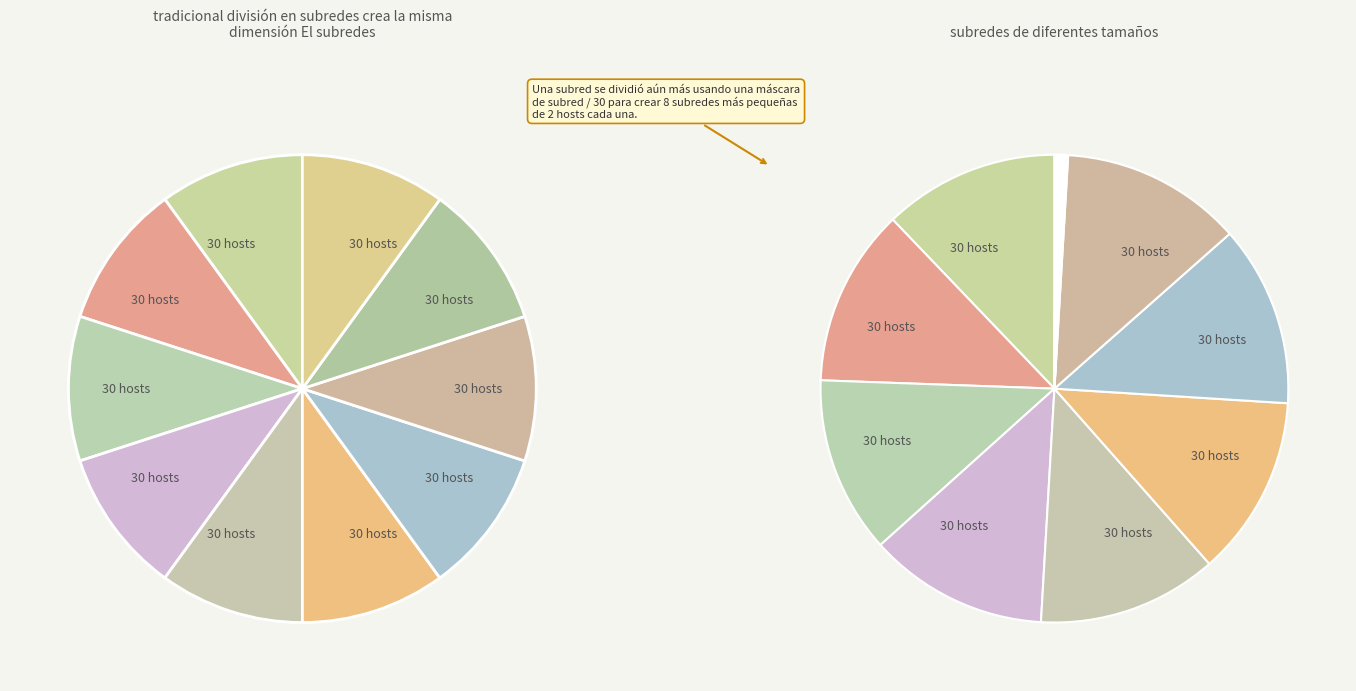

Is there a majority slice in this chart?

No